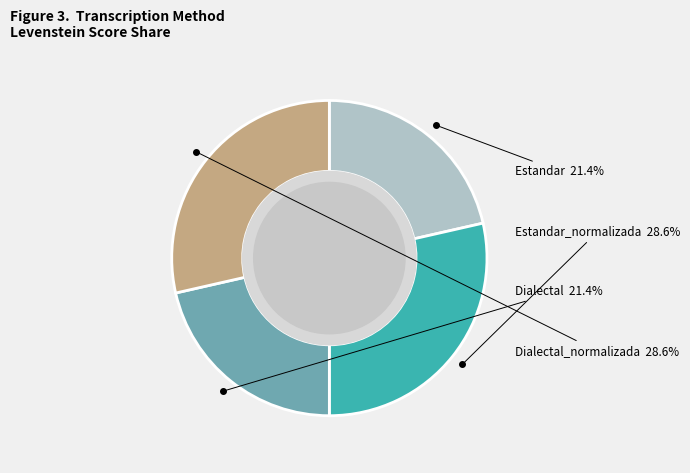

To the nearest percent, what is the average slice percentage?

25%